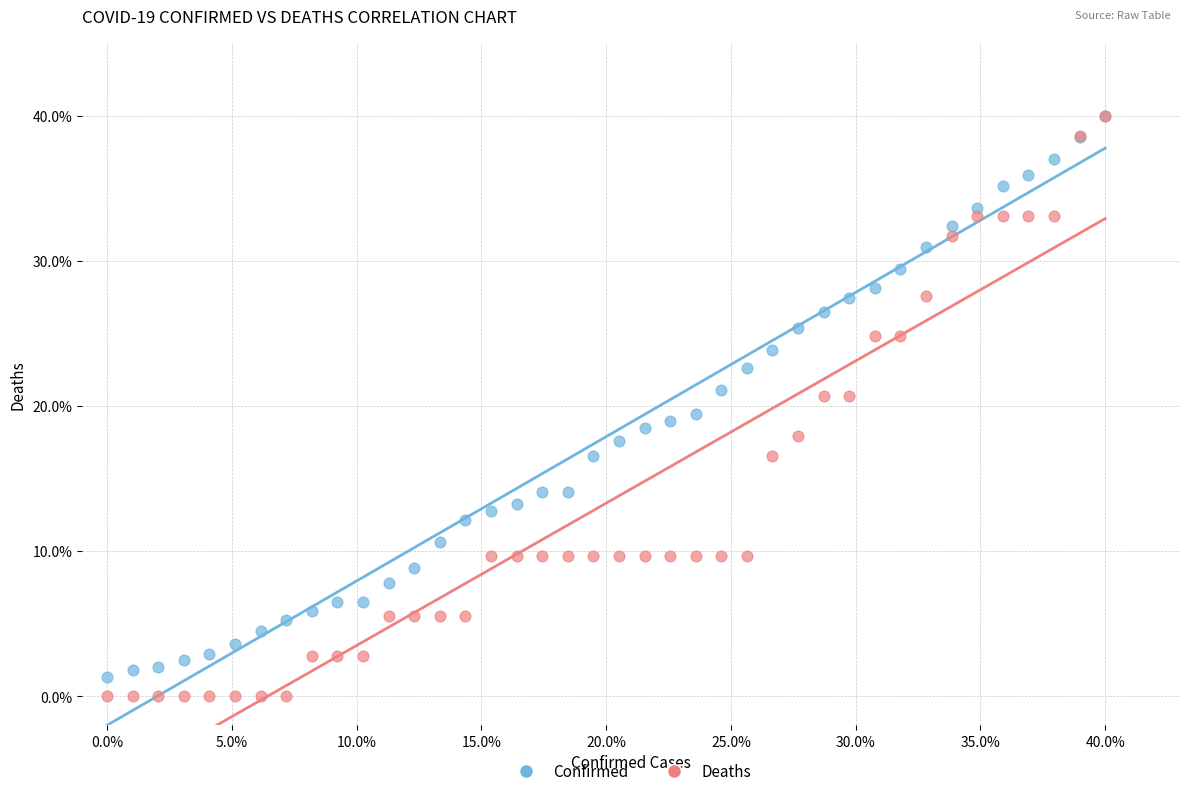

What are all the series names shown in the legend?

Confirmed, Deaths